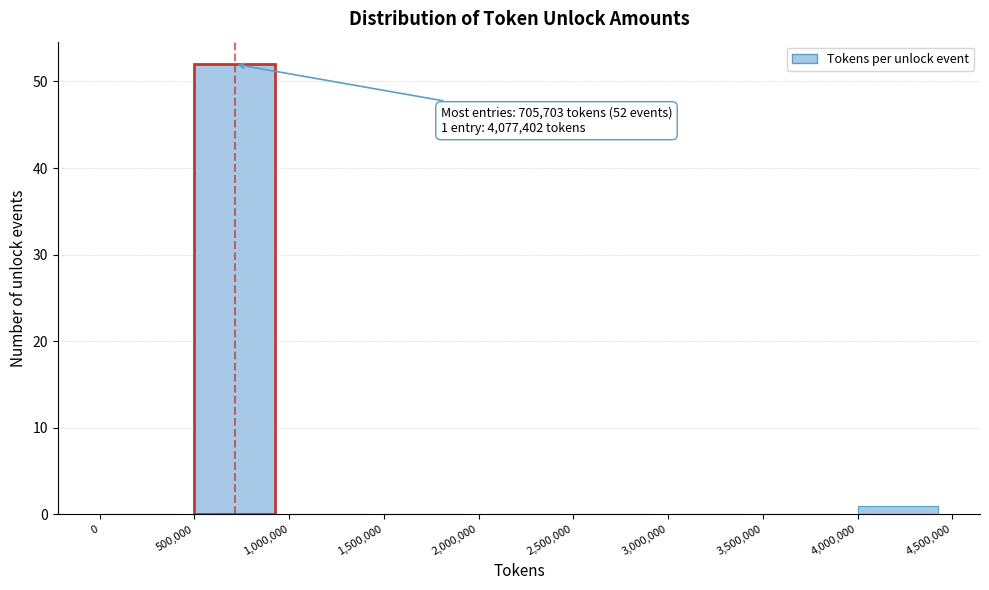

Which range on the x-axis has the tallest bar?

500,000 to 1,000,000